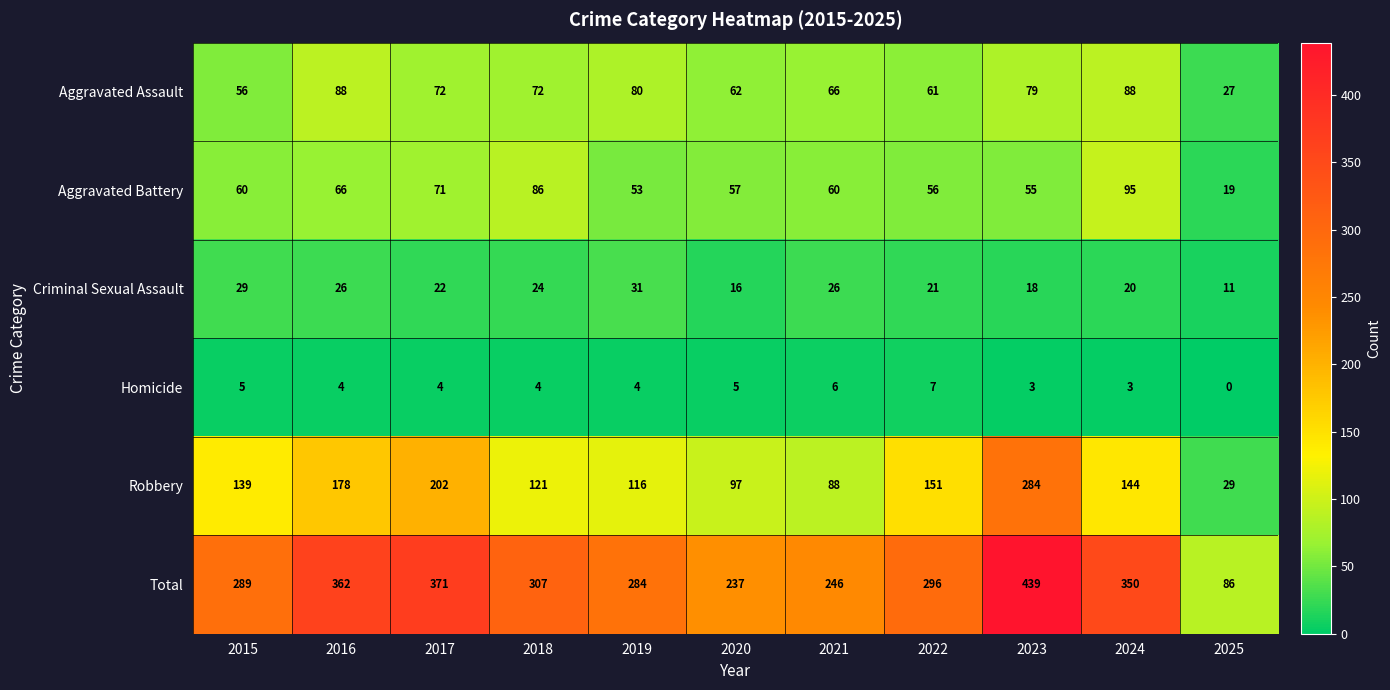

What is the average value of the Robbery series?

141